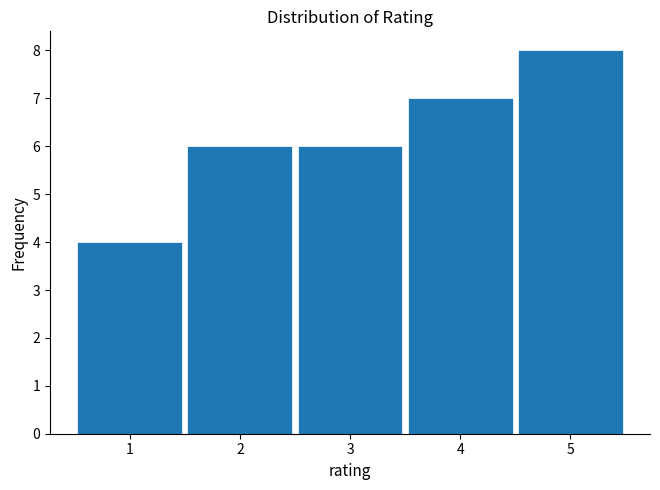

What is the height of the bar covering 3.5 to 4.5 on the x-axis? The values are not printed on the chart, so give them approximately, as read against the axis.

7